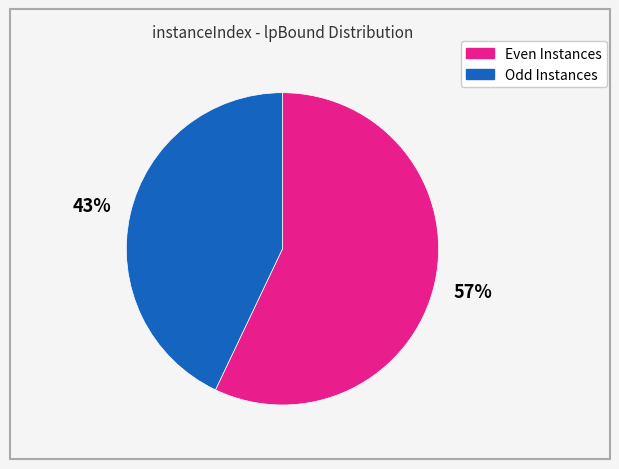

Does any single category account for the majority?

Yes